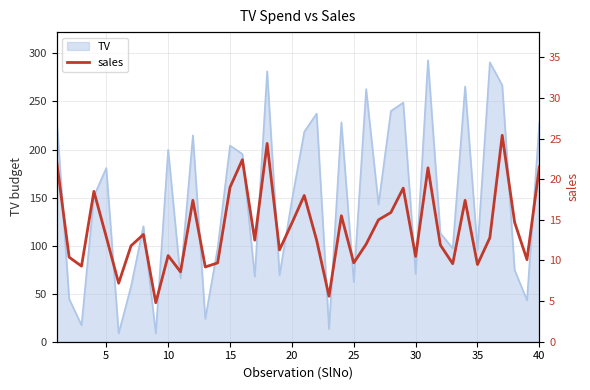

What is the sum of all values?

557.8